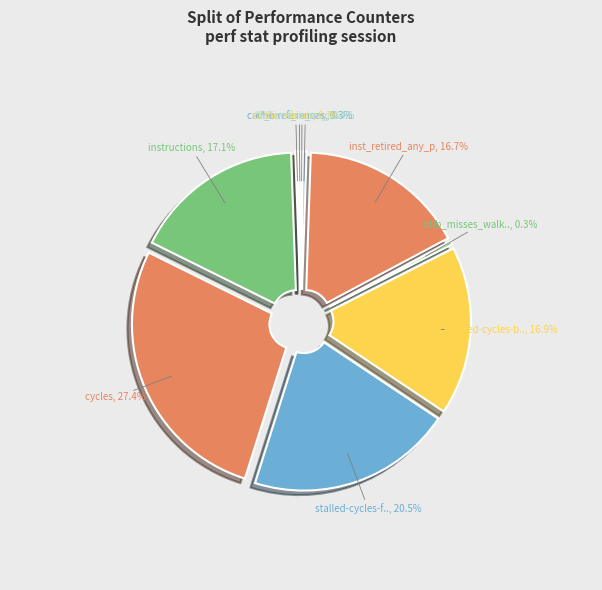

Is it true that cache-references is 15% of the pie?

False